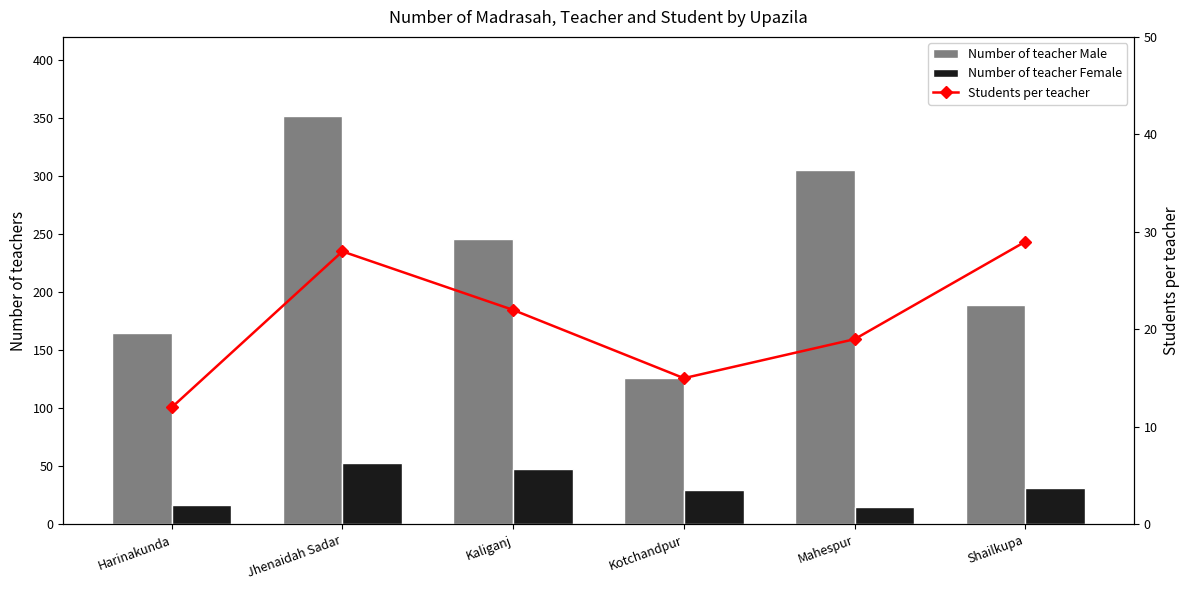

At Mahespur, list the series in order from smallest to largest.

Number of teacher Female, Students per teacher, Number of teacher Male